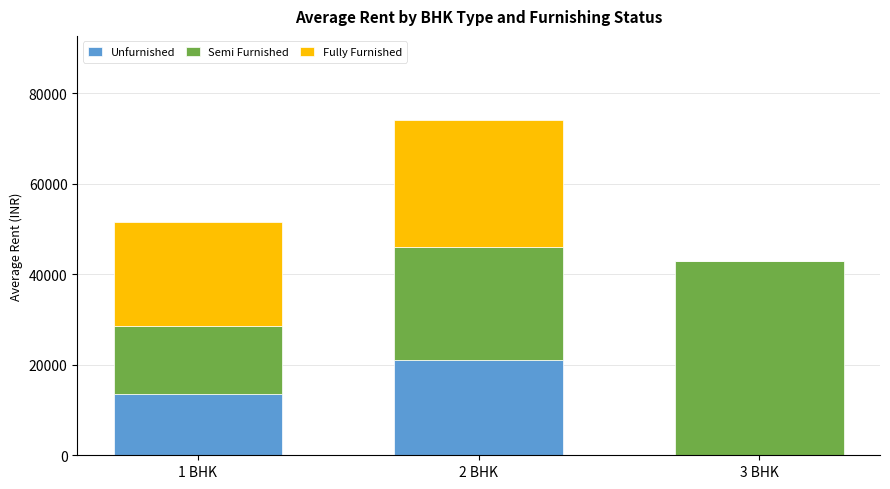

Which category has the highest value in the Unfurnished series?

2 BHK